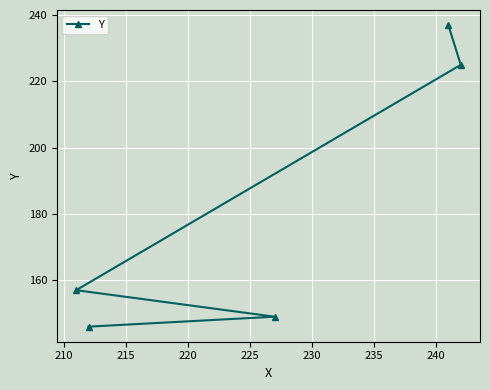

Reading right to left, transcribe all the data shown in this chart.

225	237	149	146	157